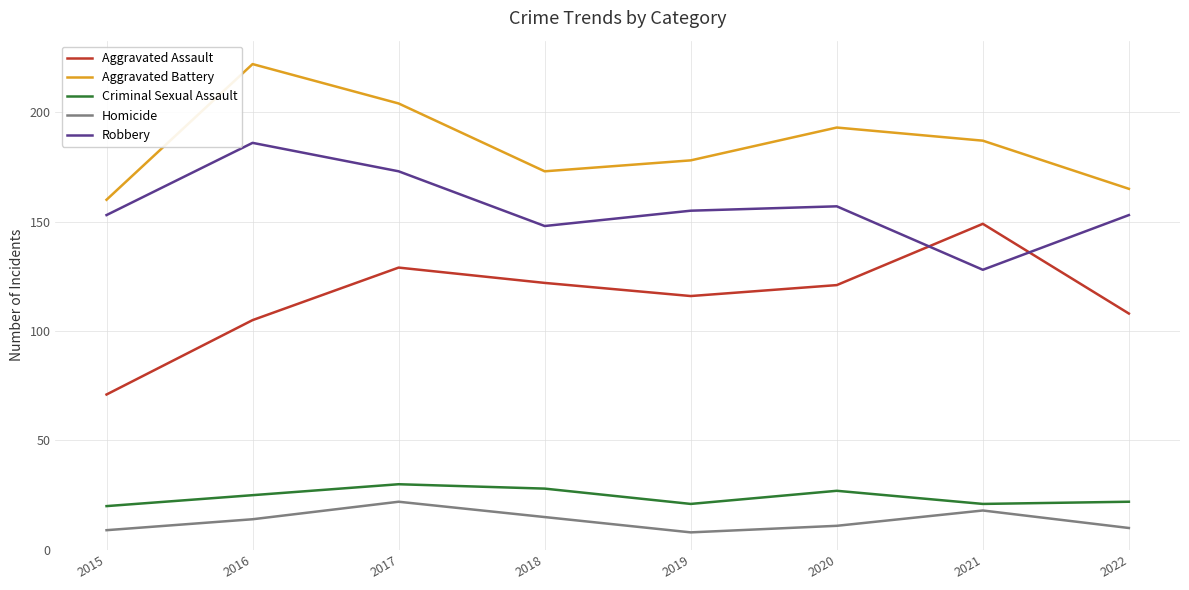

What is the approximate value of Aggravated Battery at 2020?

193